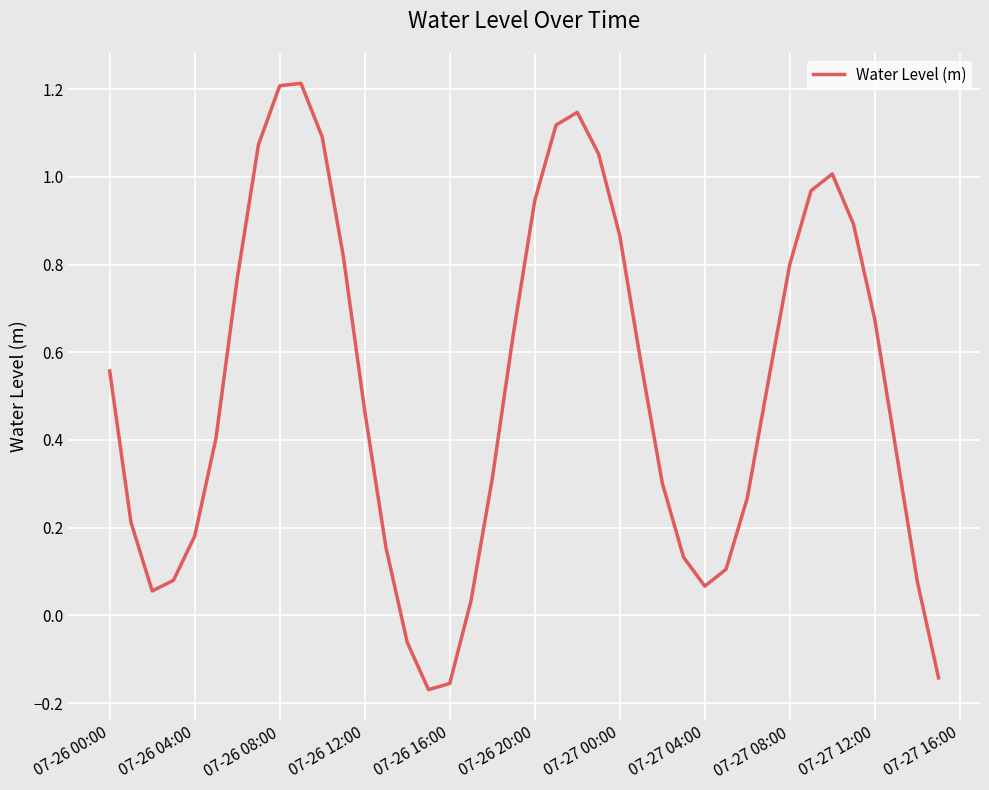

What is the greatest value displayed?

1.2